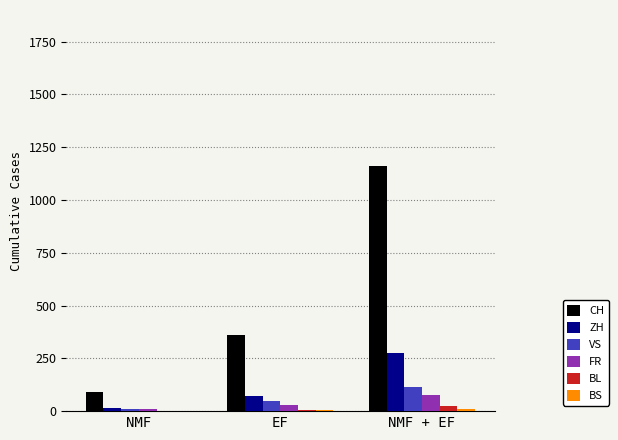

What is the sum of all BL values?

31.7